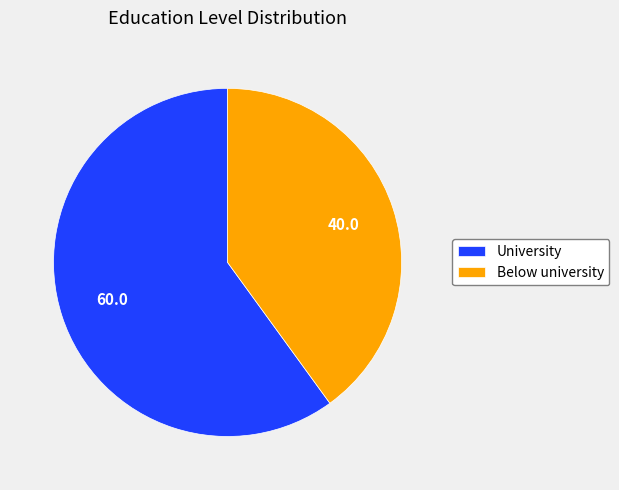

Which slice is the smallest?

Below university